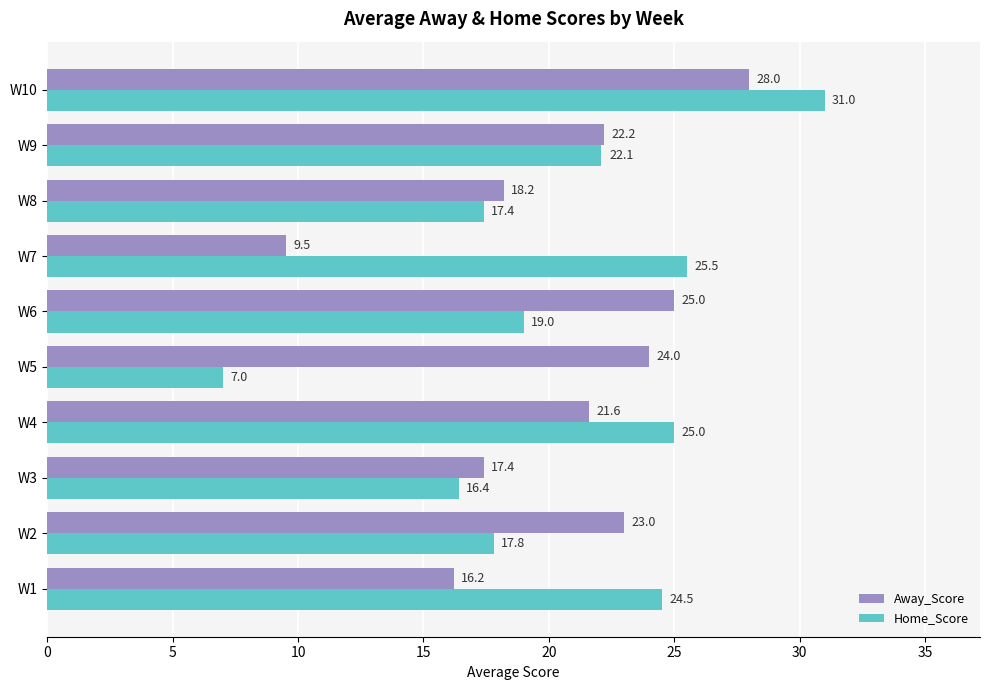

The value of Away_Score at W6 is 25.0. True or false?

True